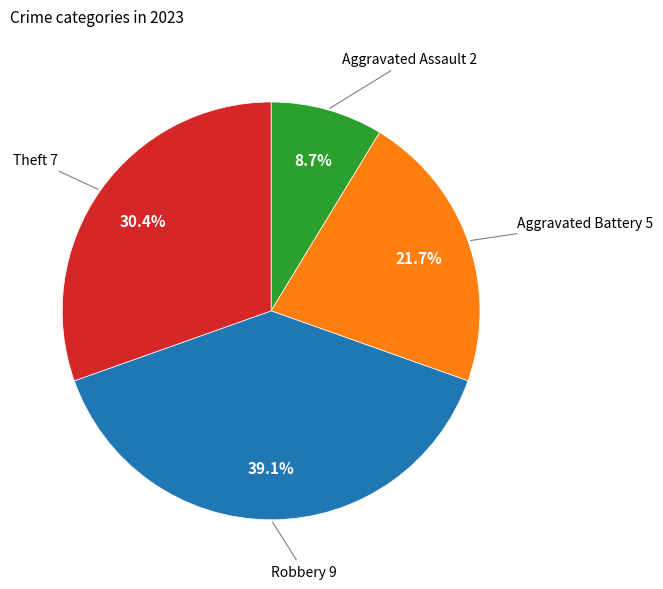

Does any single category account for the majority?

No